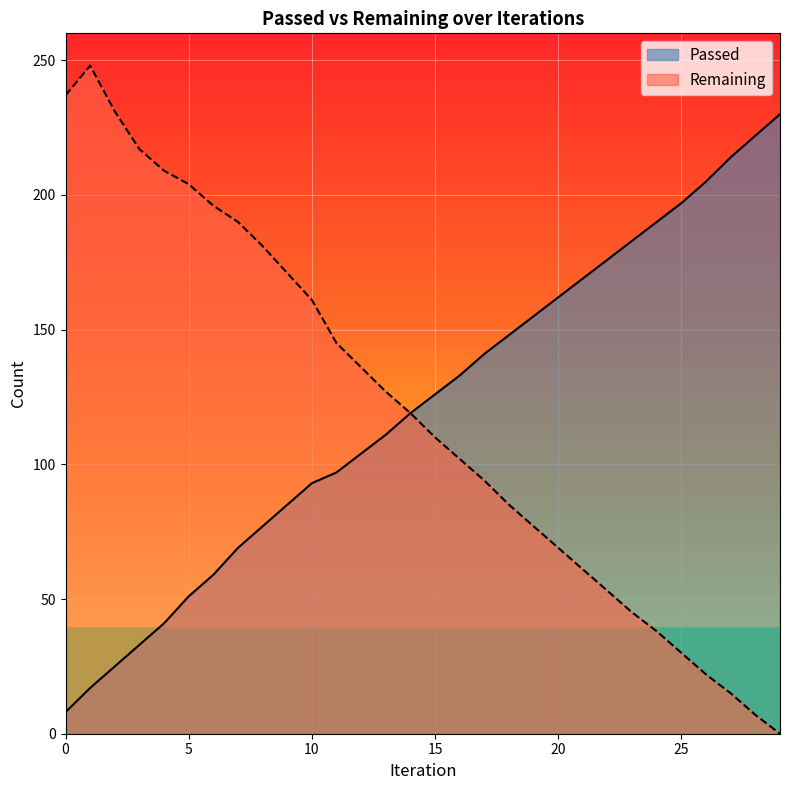

The value of Passed at 10 is 93. True or false?

True